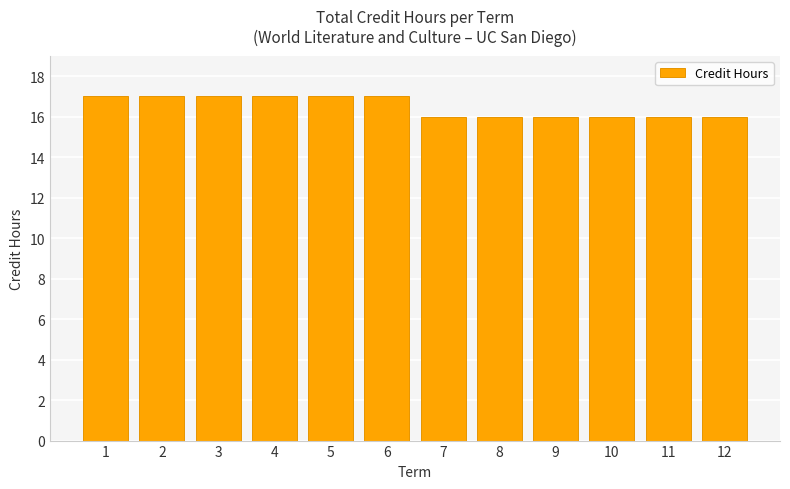

What is the value of the 5th bar from the left?

17